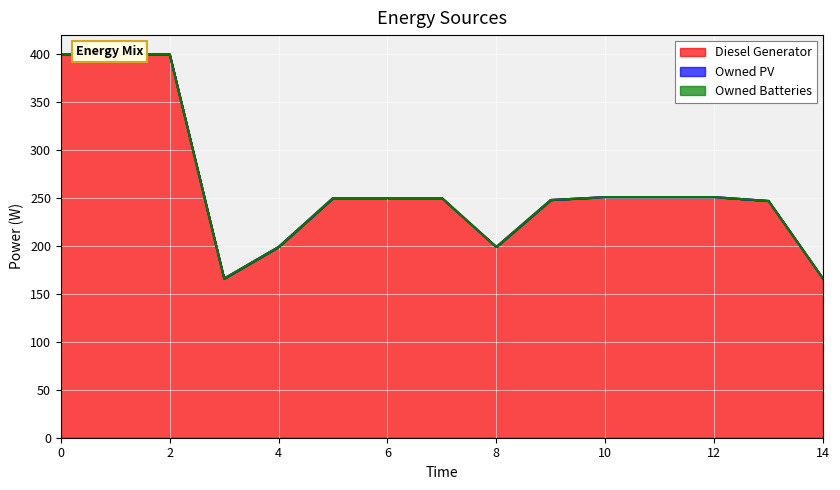

How many distinct data groups are displayed?

3